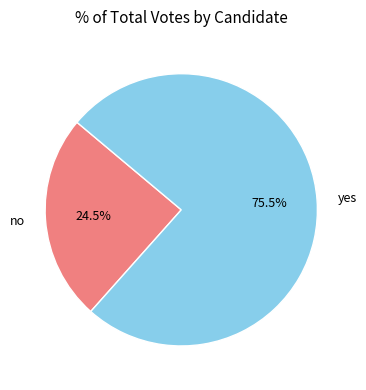

The yes slice represents 88% of the pie. True or false?

False